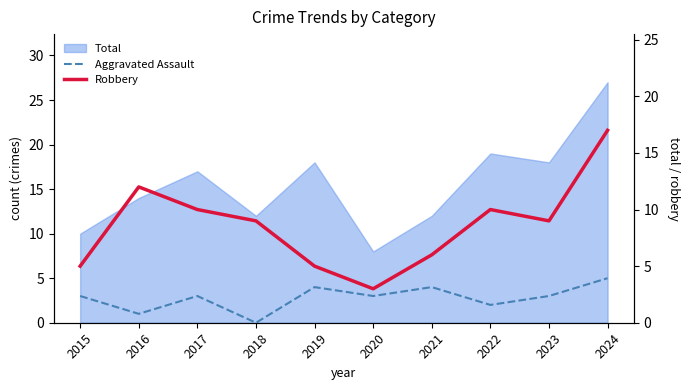

What is the value of the Robbery point at the 7th from the left?

6